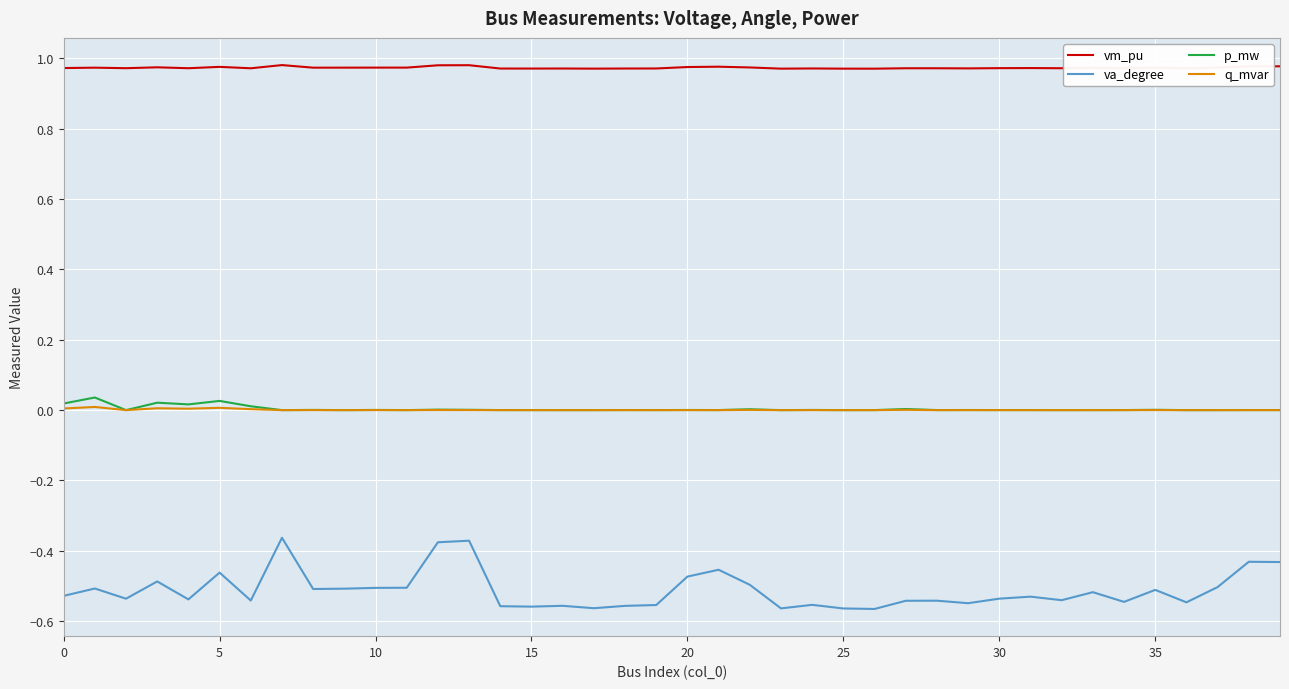

Which series has the widest spread of values?

va_degree